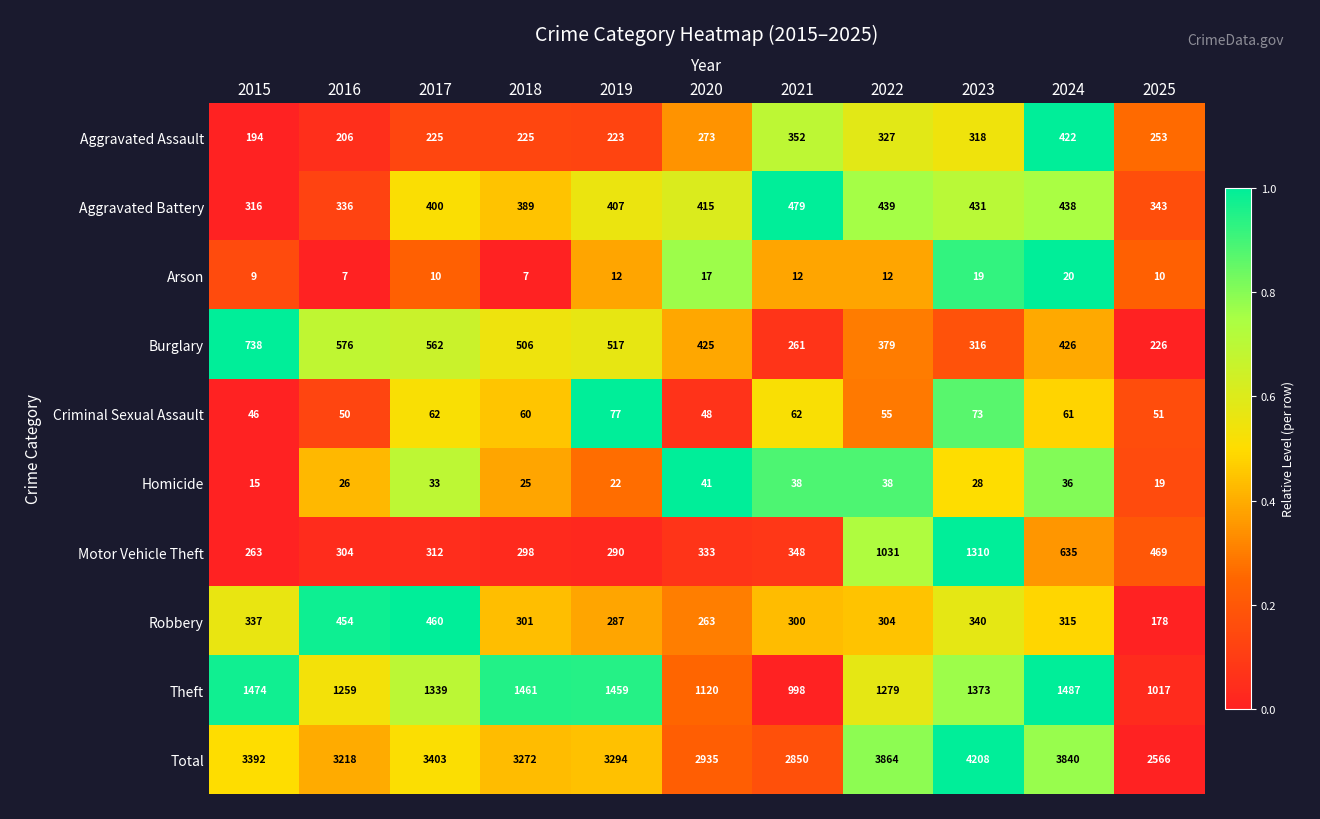

Rank the series at 2020 from lowest to highest value.

Arson, Homicide, Criminal Sexual Assault, Robbery, Aggravated Assault, Motor Vehicle Theft, Aggravated Battery, Burglary, Theft, Total